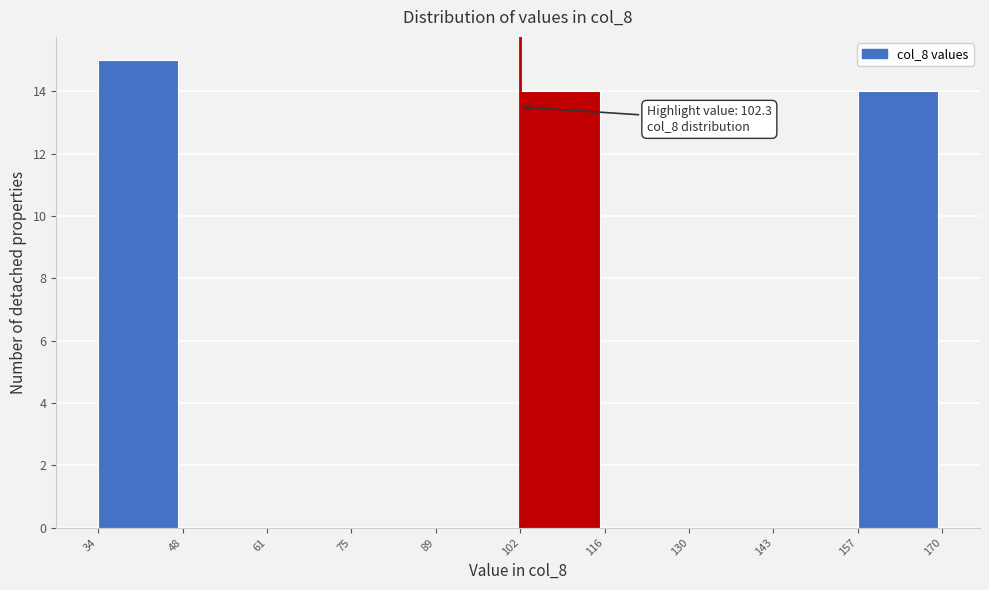

Which range on the x-axis has the tallest bar?

34 to 48